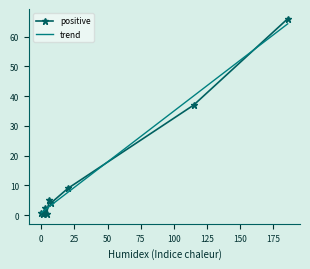

What is the highest value of the trend series?

64.3